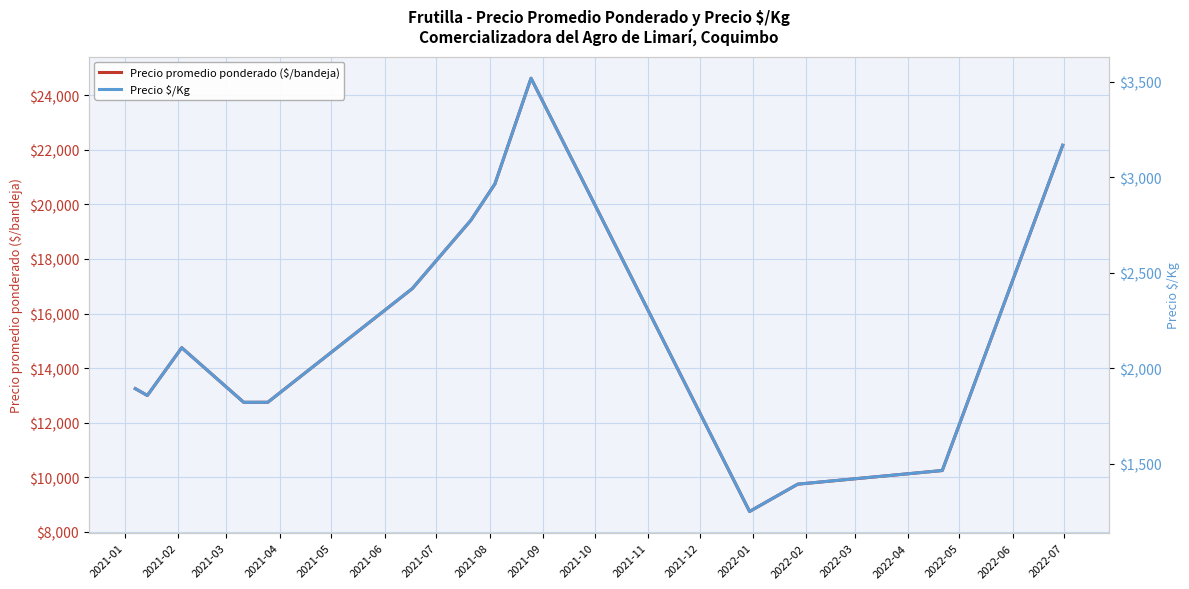

What is the maximum value for Precio promedio ponderado ($/bandeja)?

24625.0